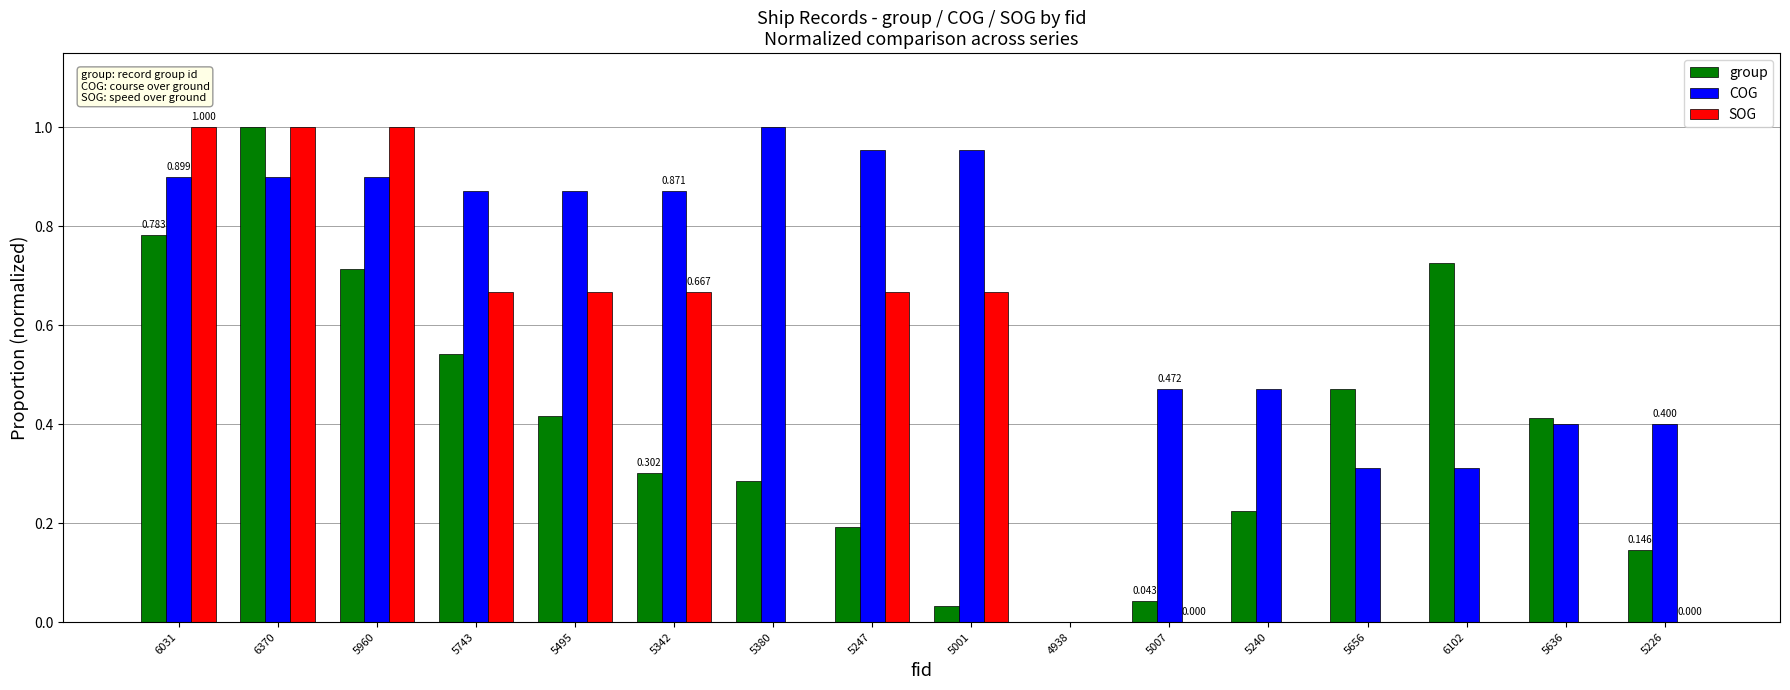

Which series has the largest total across all categories?

COG